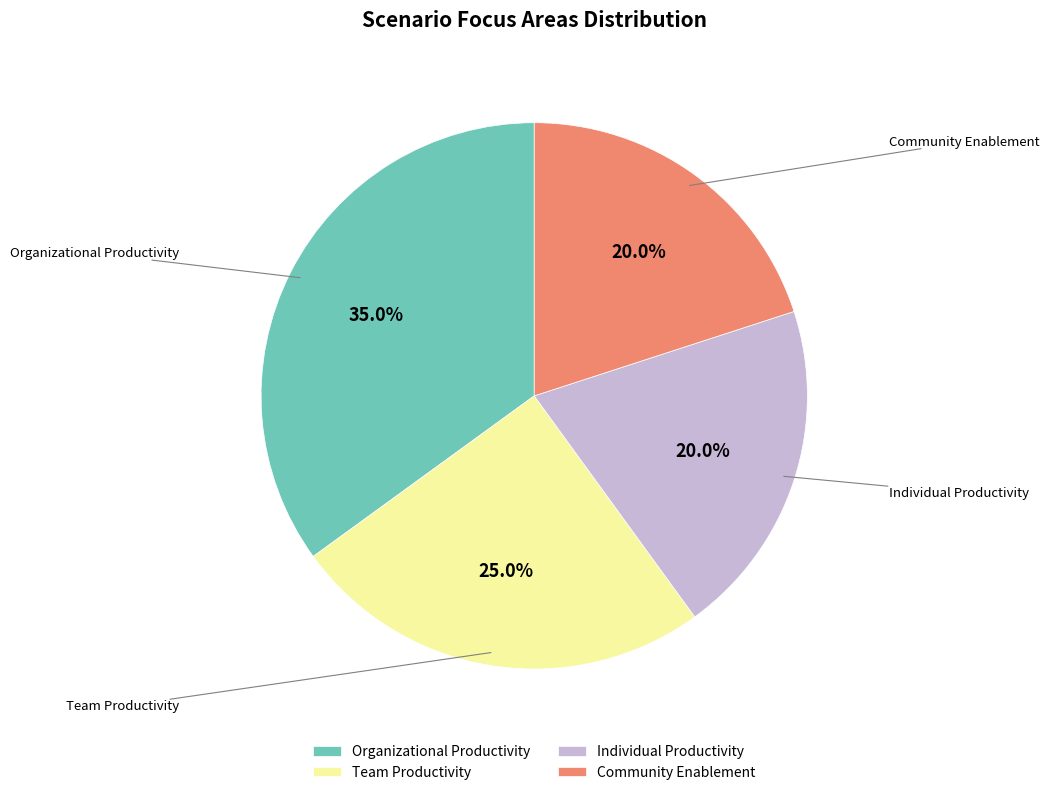

Do Individual Productivity and Team Productivity together represent more than half of the pie?

No